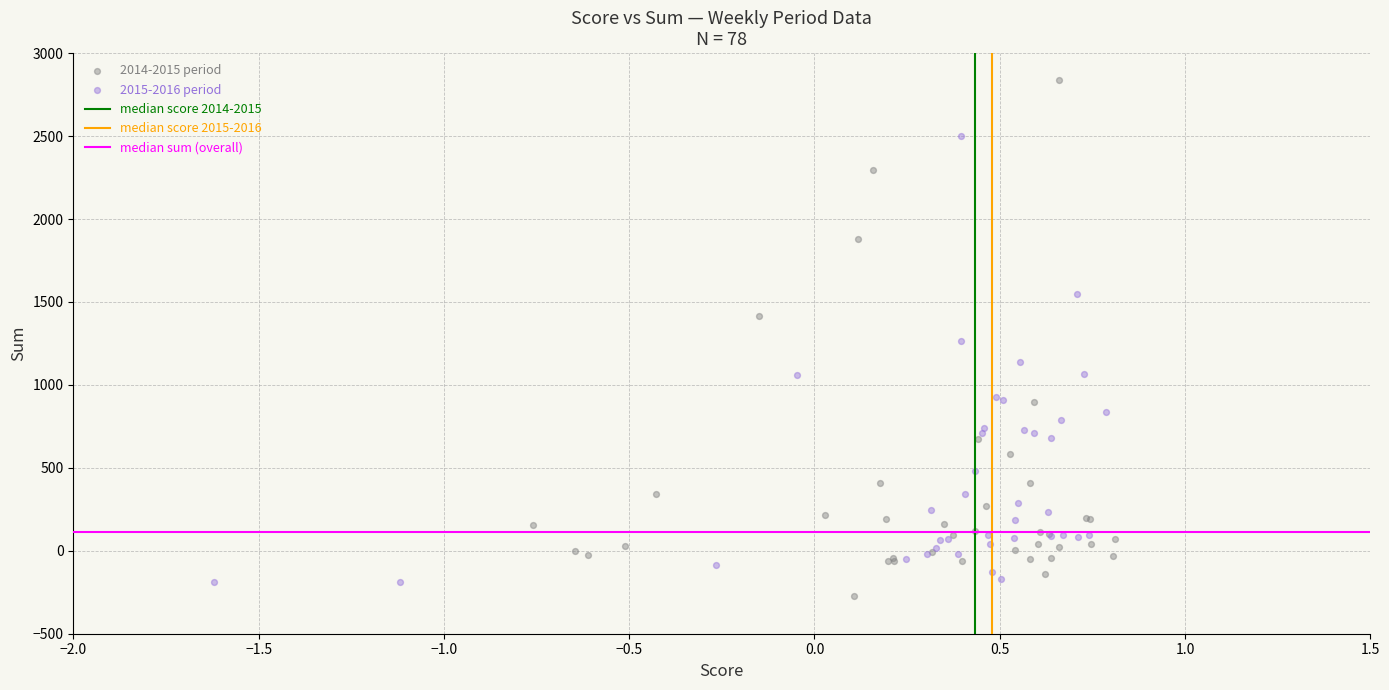

Which series has the largest Y range (max minus min)?

2014-2015 period